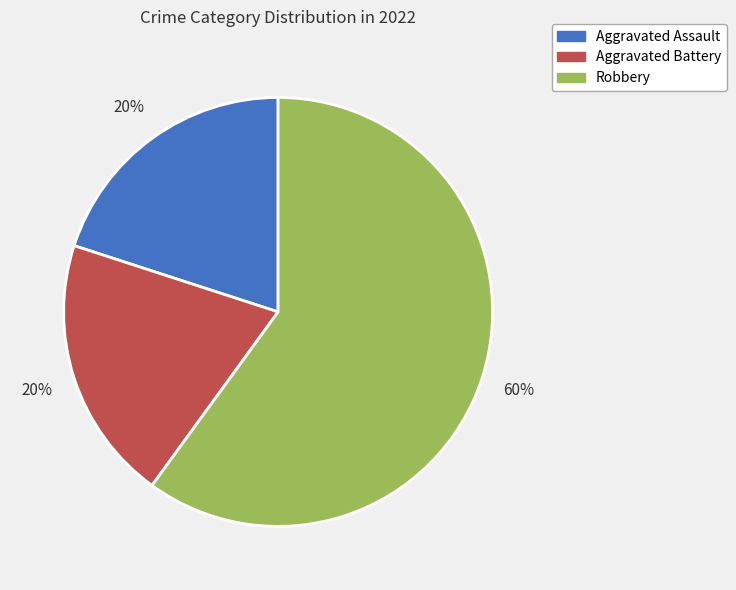

How many slices are in this pie chart?

3